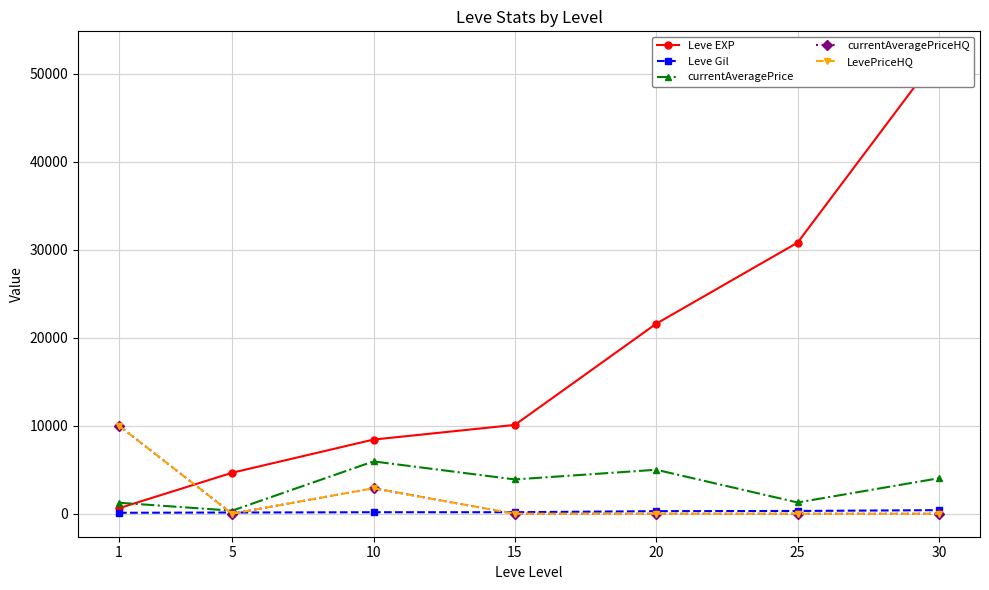

At 20, list the series in order from smallest to largest.

currentAveragePriceHQ, LevePriceHQ, Leve Gil, currentAveragePrice, Leve EXP